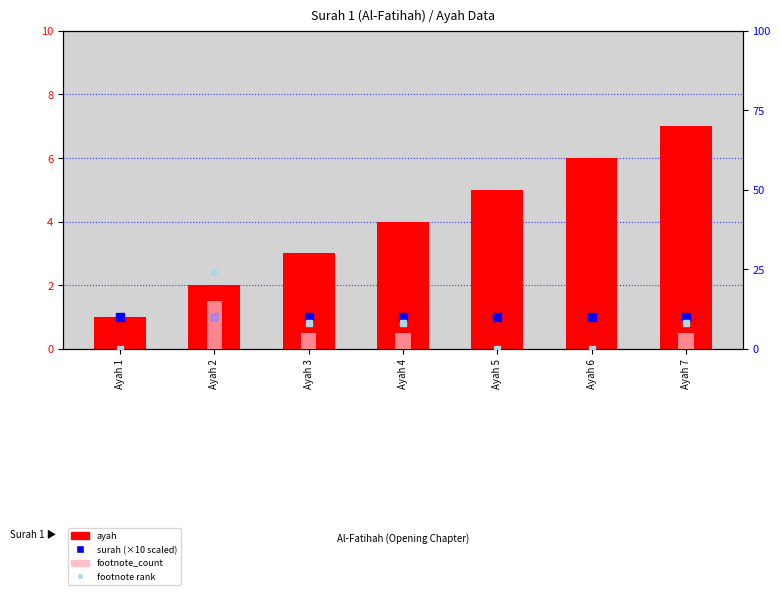

Reading left to right, what are all the values shown in this chart?

ayah: 1	2	3	4	5	6	7
surah: 10	10	10	10	10	10	10
footnote rank: 0	24	8	8	0	0	8
footnote_count: 0	15	5	5	0	0	5